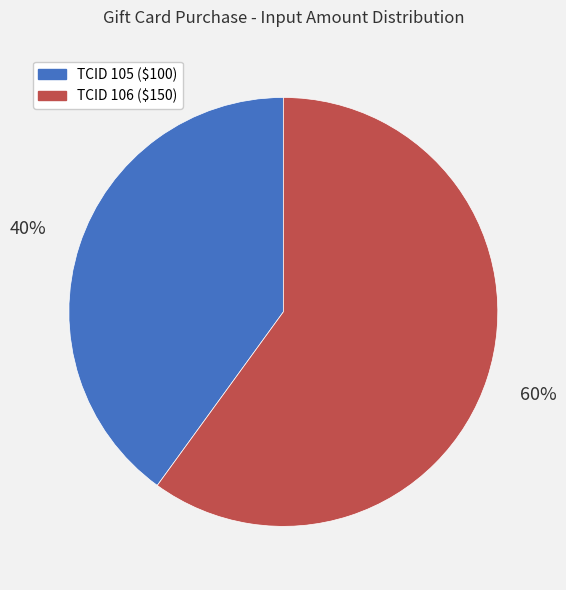

Is there any slice that represents more than half of the pie?

Yes